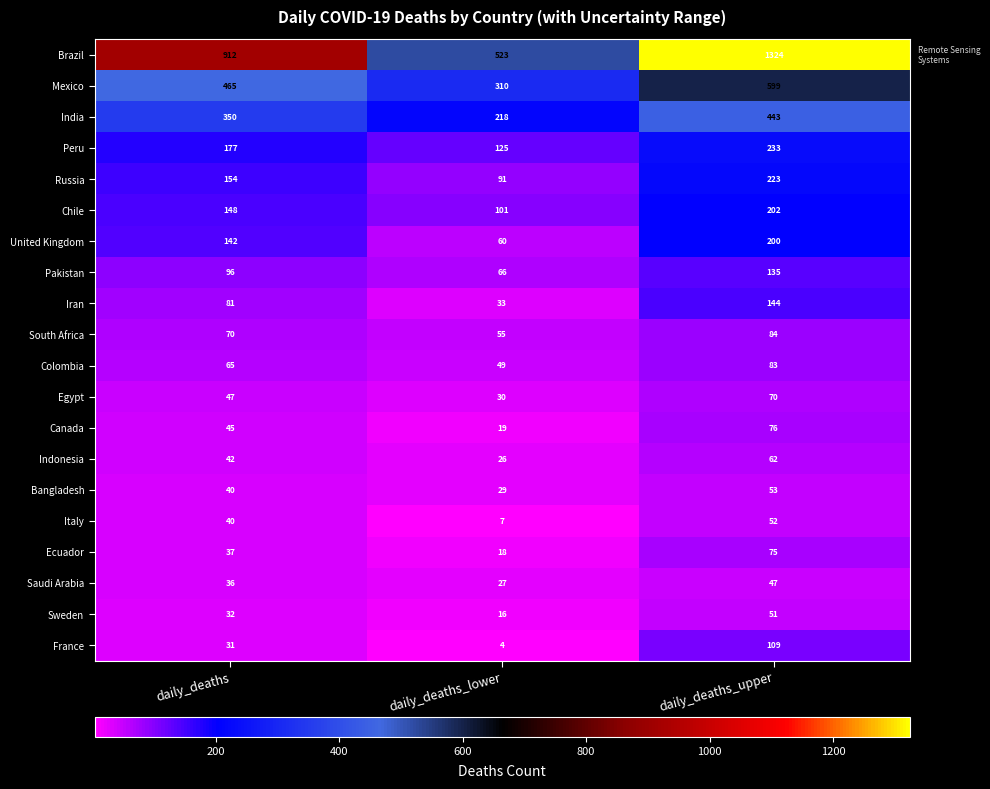

Count the Russia values in the range 91 to 223.

3